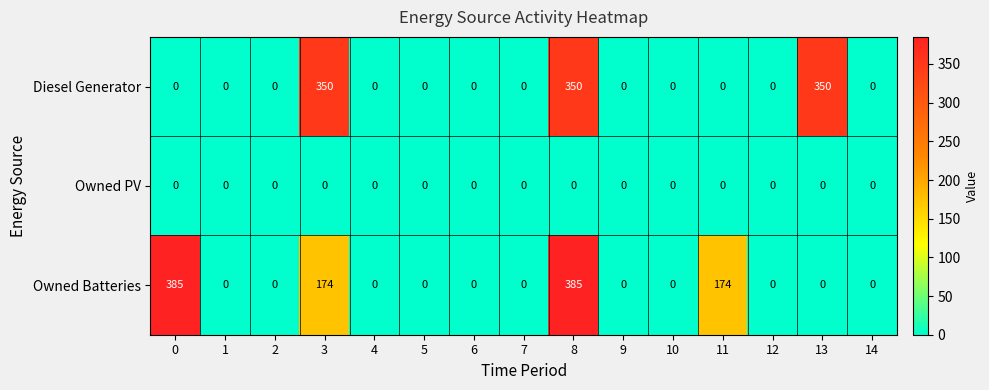

What is the sum of all Owned Batteries values?

1118